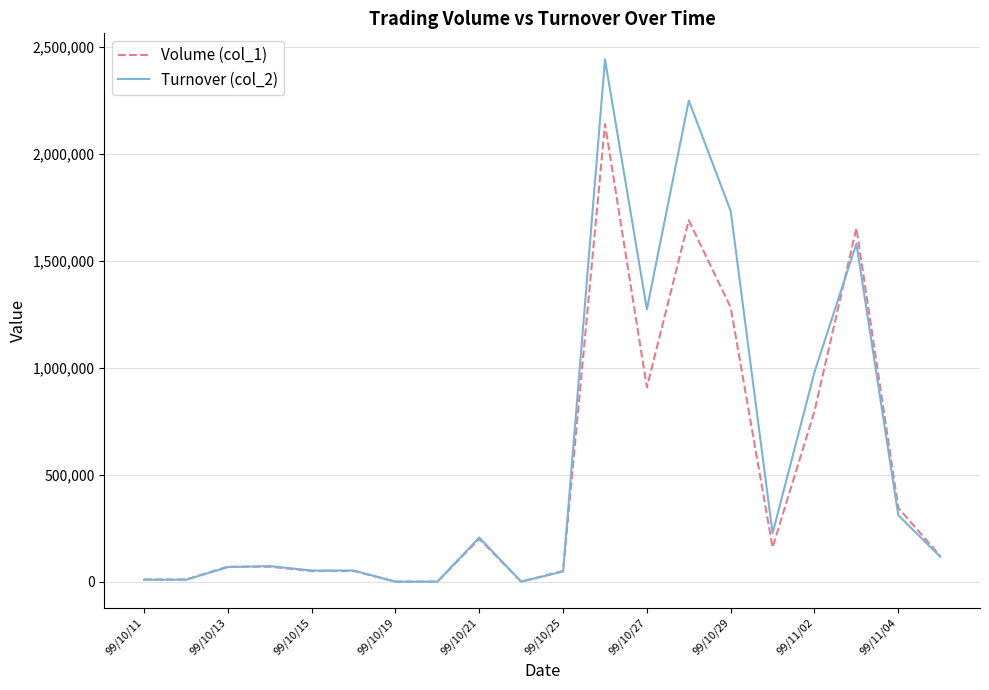

Which series has the widest spread of values?

Turnover (col_2)